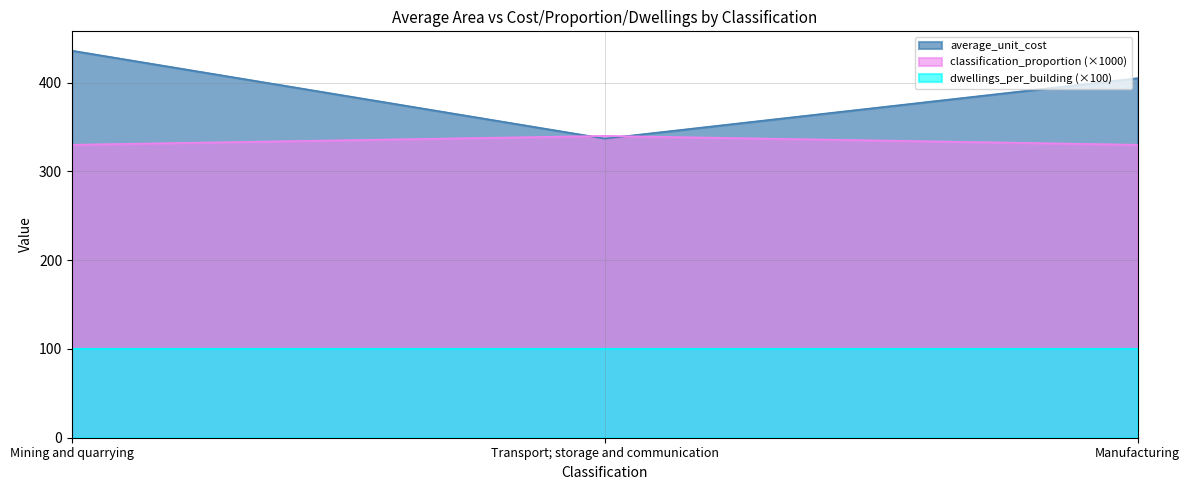

At which label does average_unit_cost first exceed 405?

Mining and quarrying